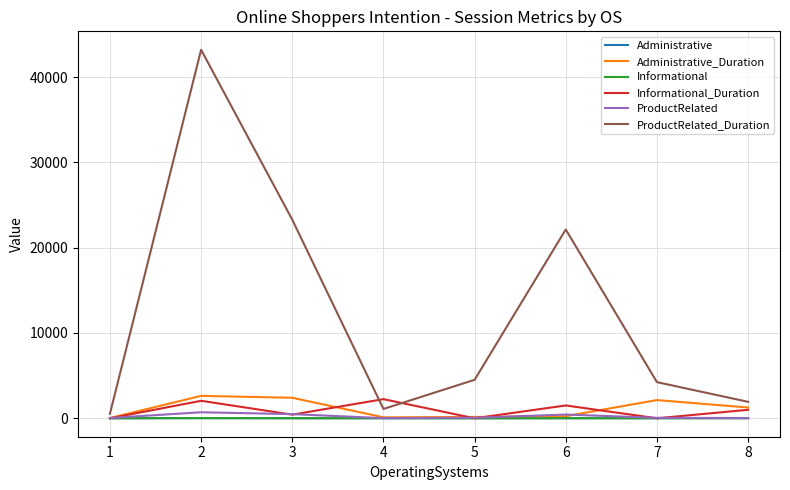

What is the approximate value of Administrative_Duration at 5?

155.7